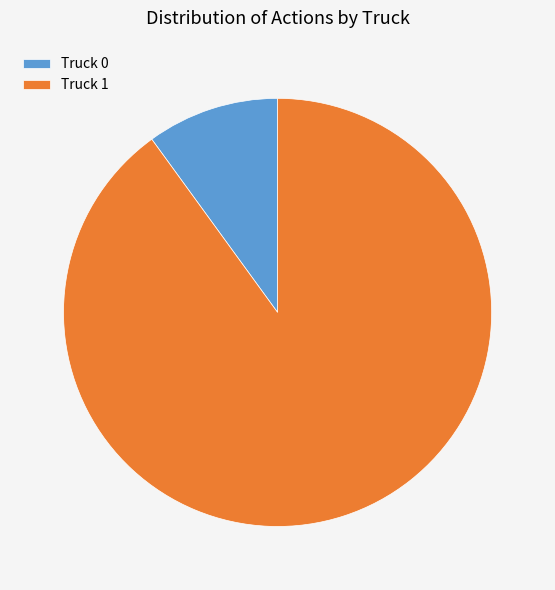

Does Truck 0 represent more than half of the total?

No